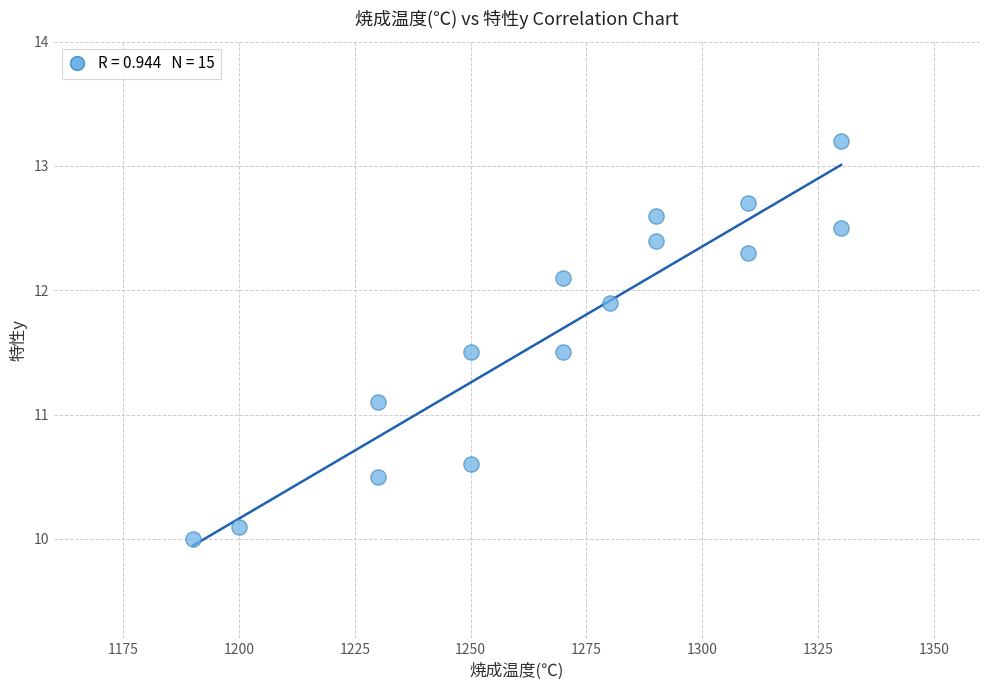

What is the range of X values (max minus min)?

140.0